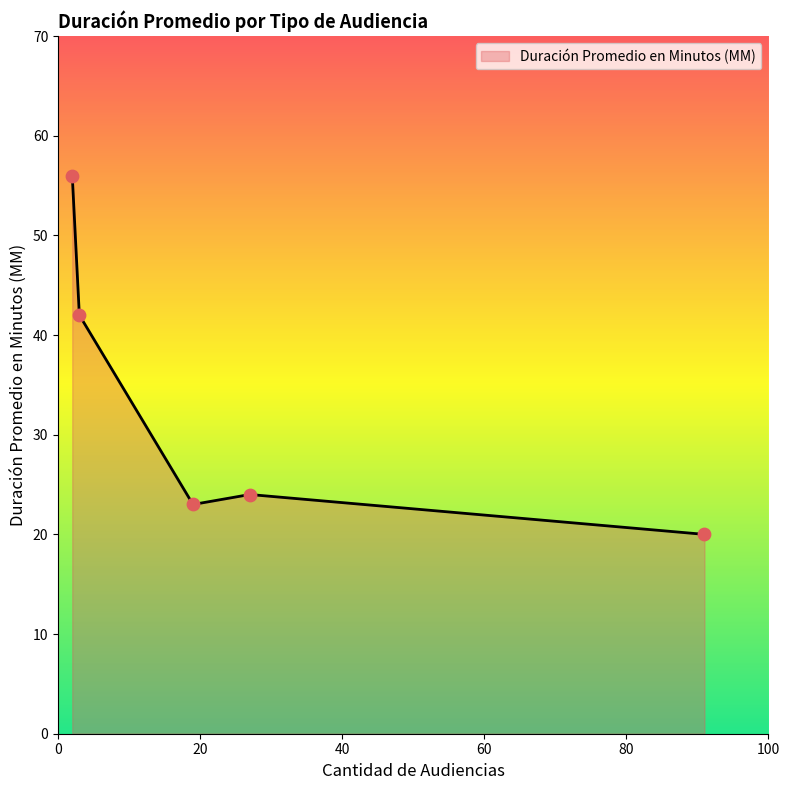

What is the greatest value displayed?

56